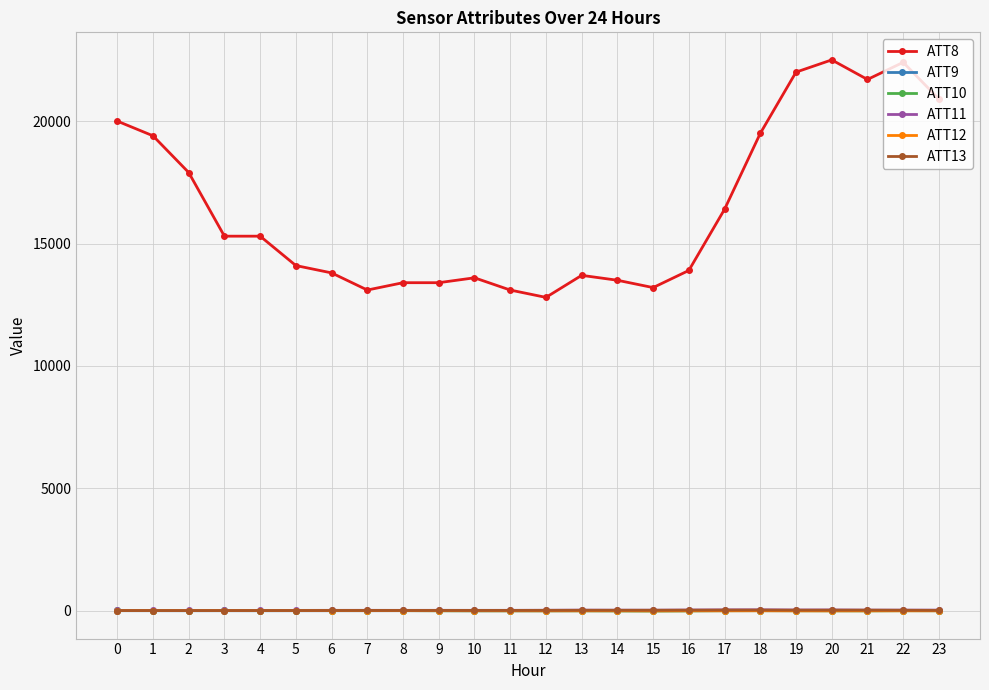

What is the value of the ATT12 point at the 22nd from the left?

-1.6